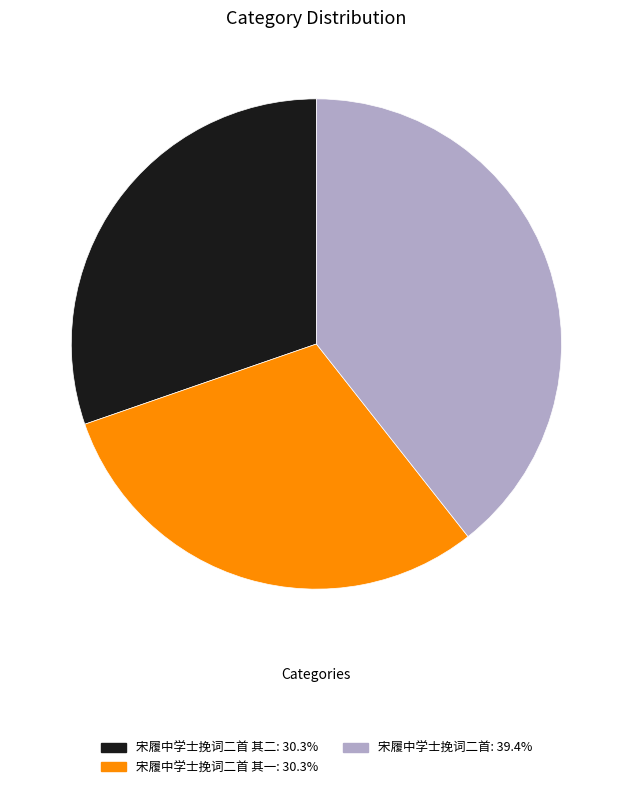

Approximately how many times larger is the value at 宋履中学士挽词二首 其一: 30.3% compared to 宋履中学士挽词二首: 39.4%?

0.8